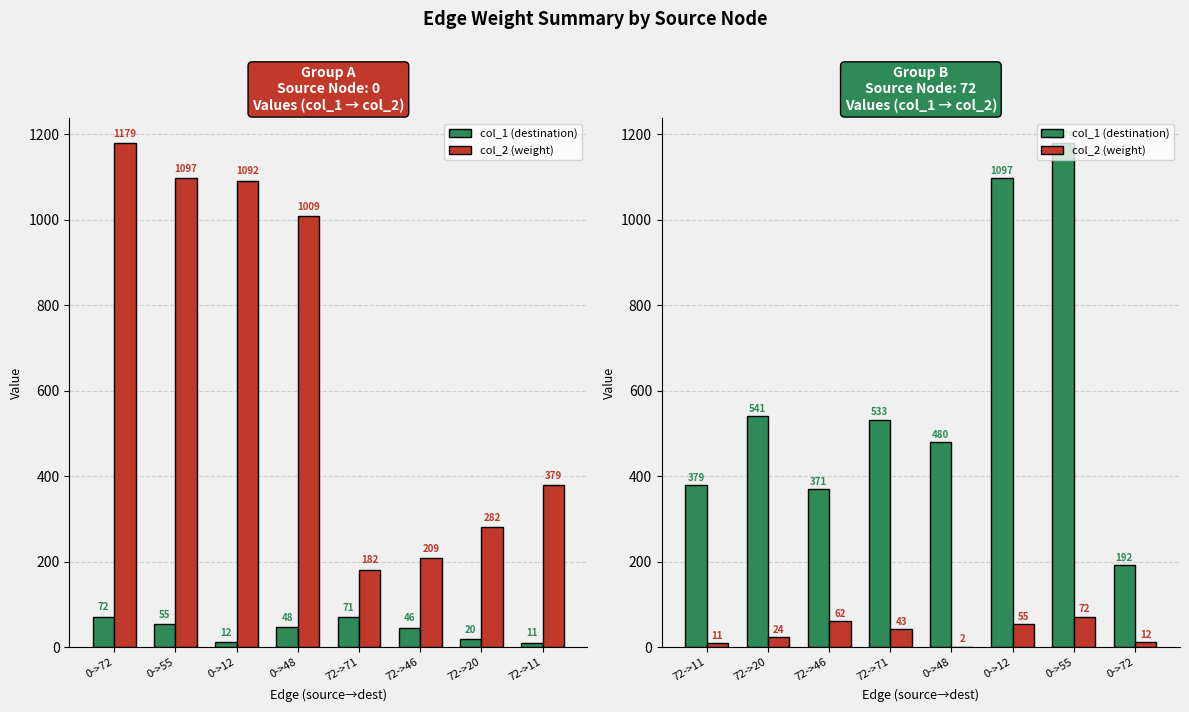

Is it true that col_1 (destination) equals 1843 at 0->55?

False